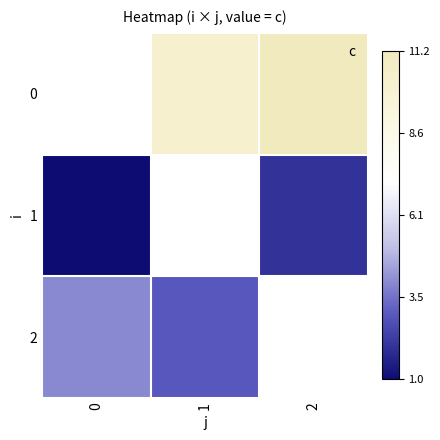

The value of 0 at 2 is 11.2. True or false?

True